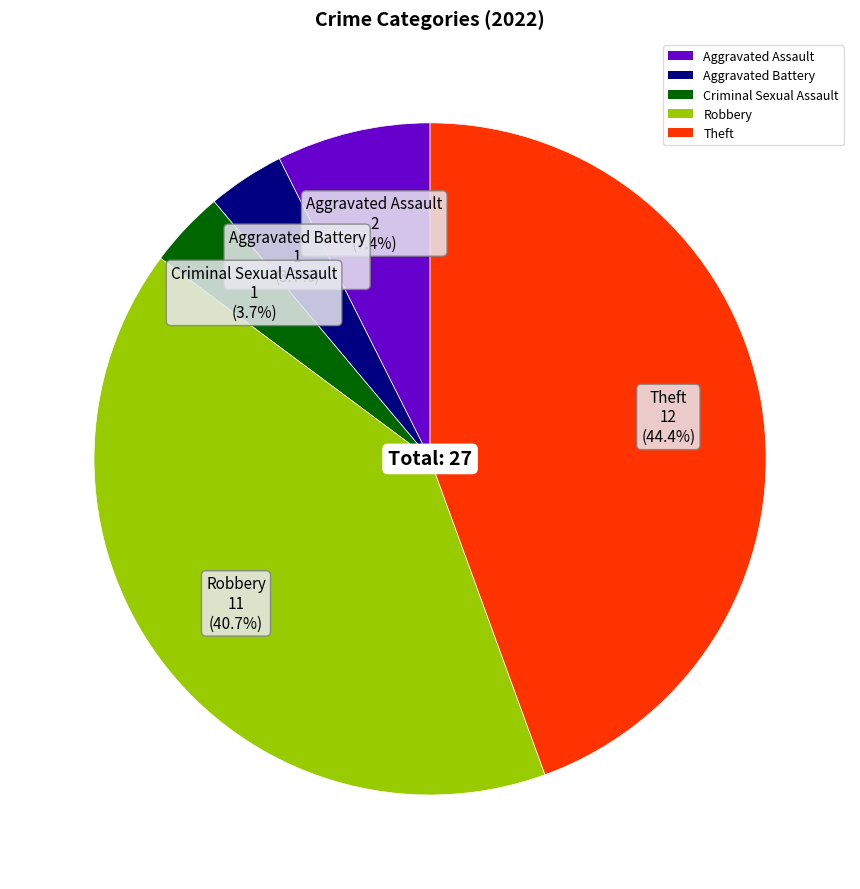

What is the largest slice in the pie chart?

Theft